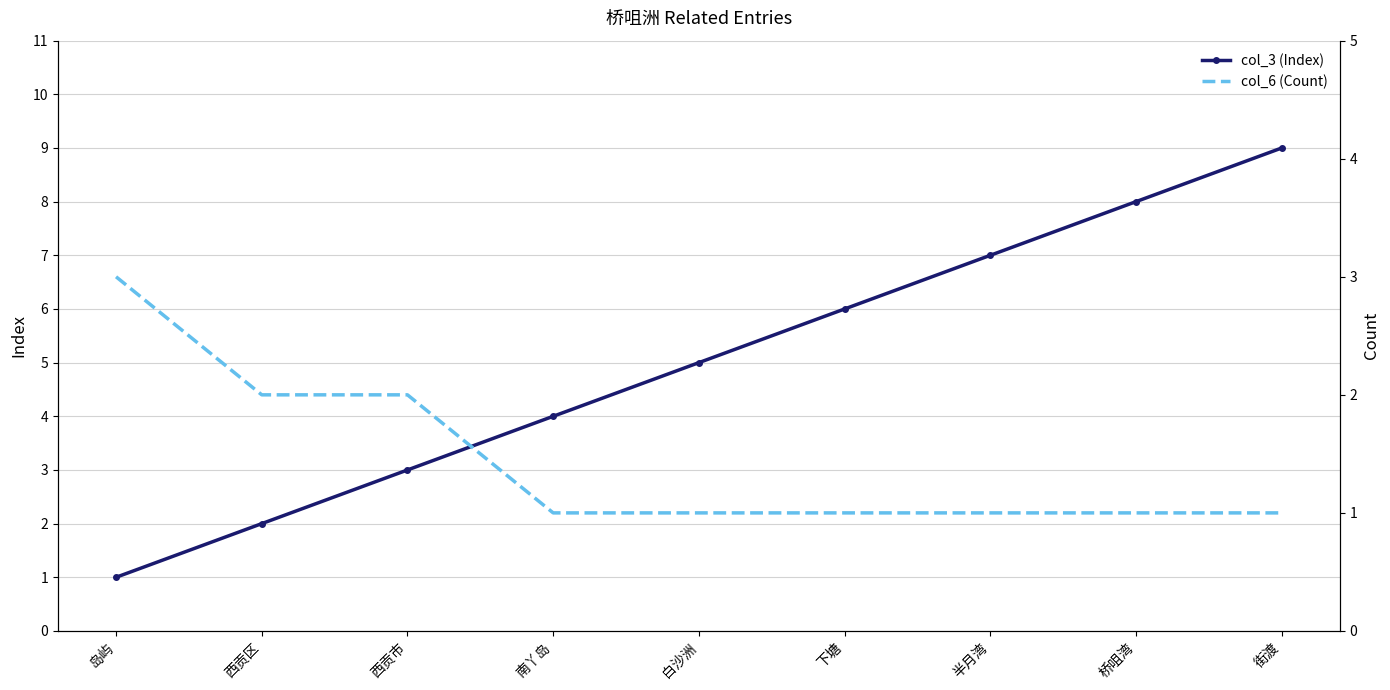

The col_3 (Index) series shows 2 at 西贡区. True or false?

True